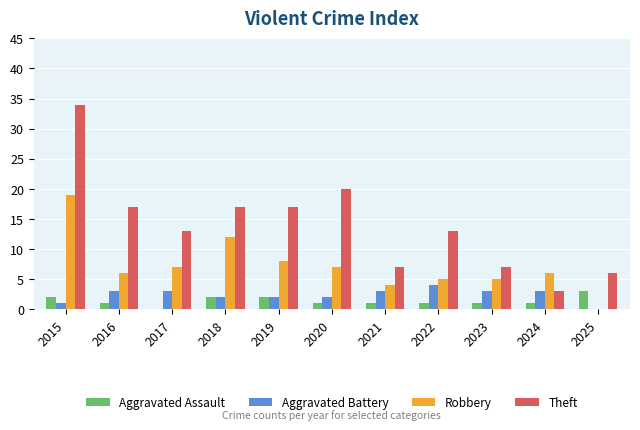

What is the sum of all Theft values?

154